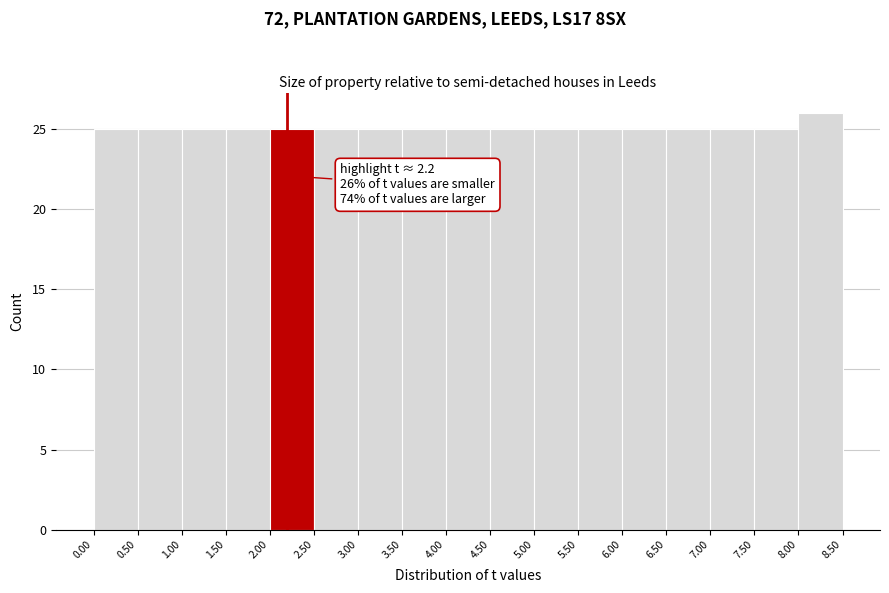

Over which range of the x-axis is the bar tallest?

8.00 to 8.50